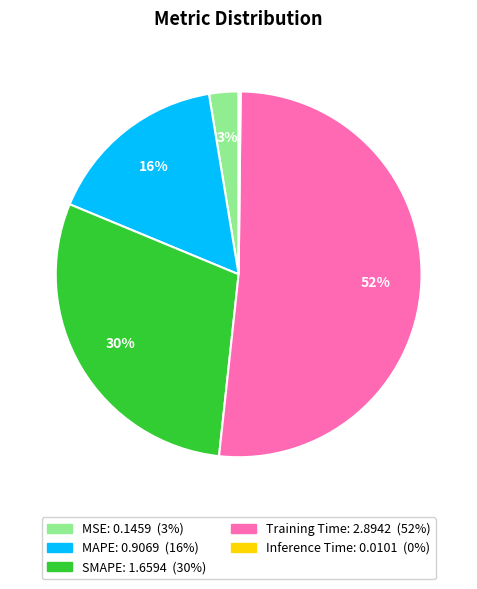

The MSE slice represents 3% of the pie. True or false?

True